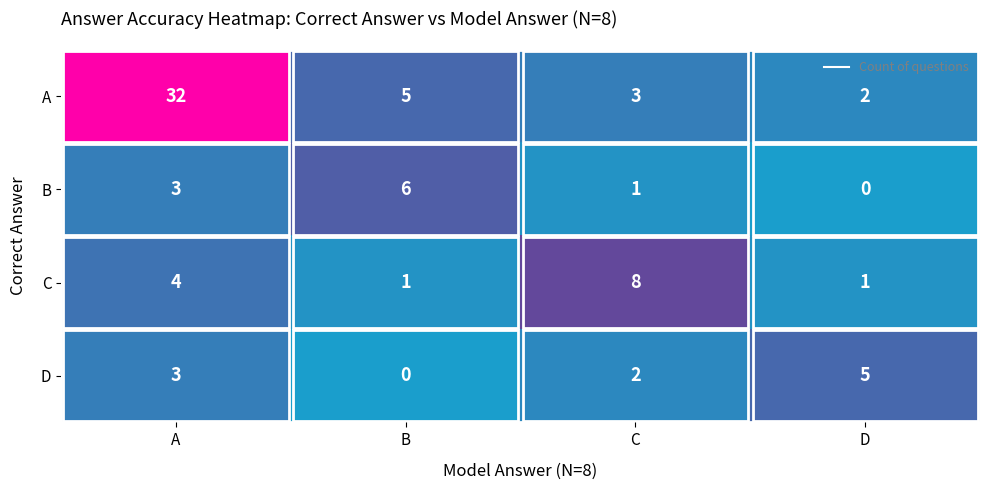

Rank the series at B from highest to lowest value.

B, A, C, D